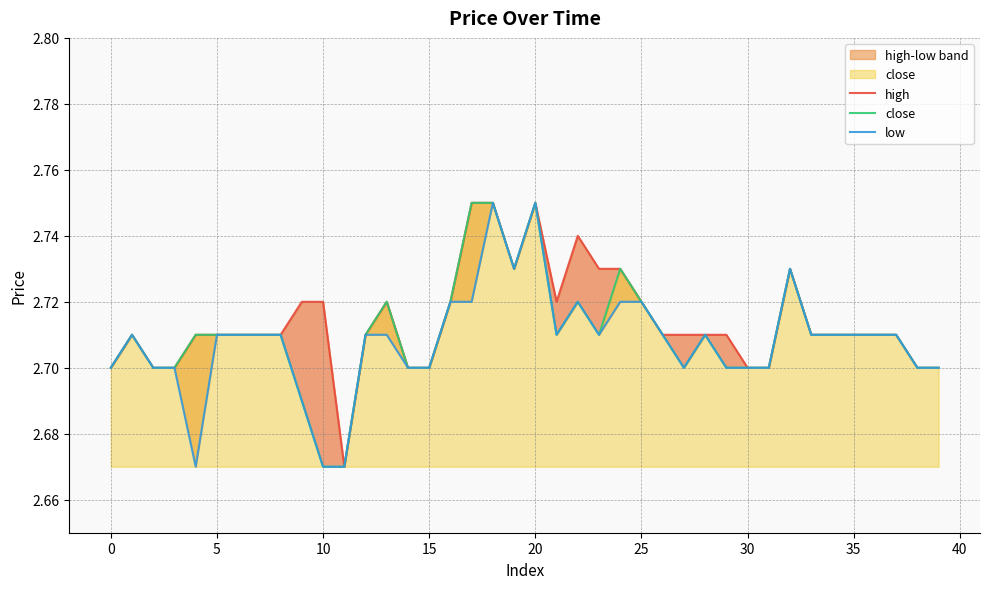

At which category is the sum across all series the highest?

18